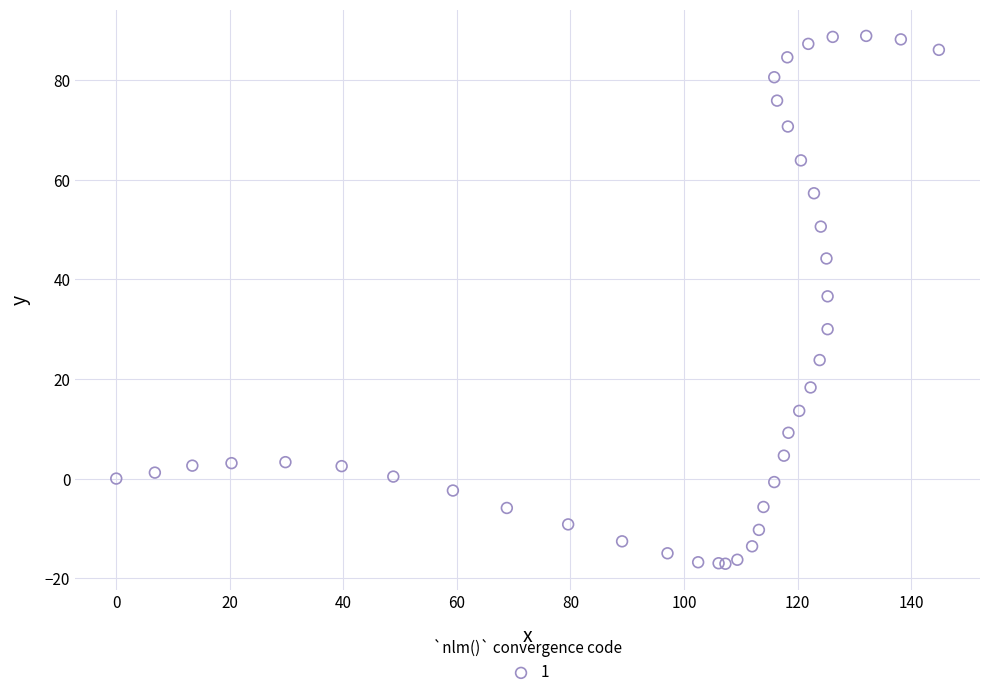

What Y value in the scatter plot is closest to 35?

36.6